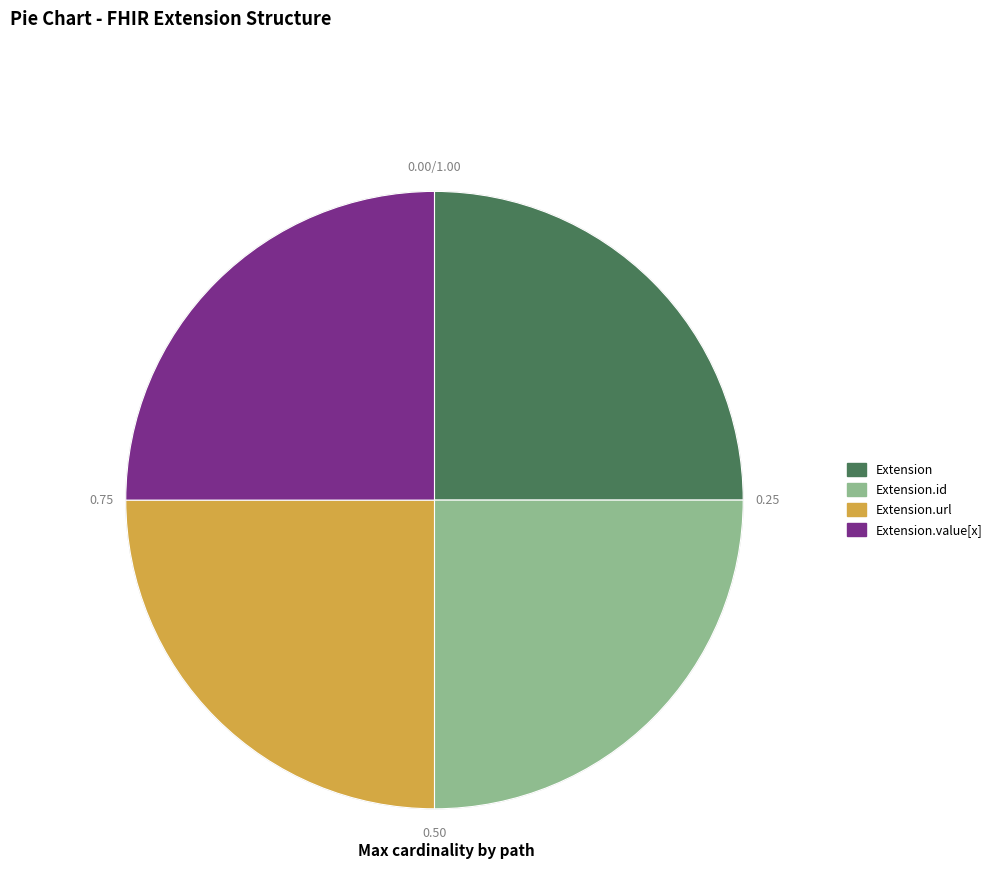

What is the ratio of the value at Extension to the value at Extension.value[x]?

1.0